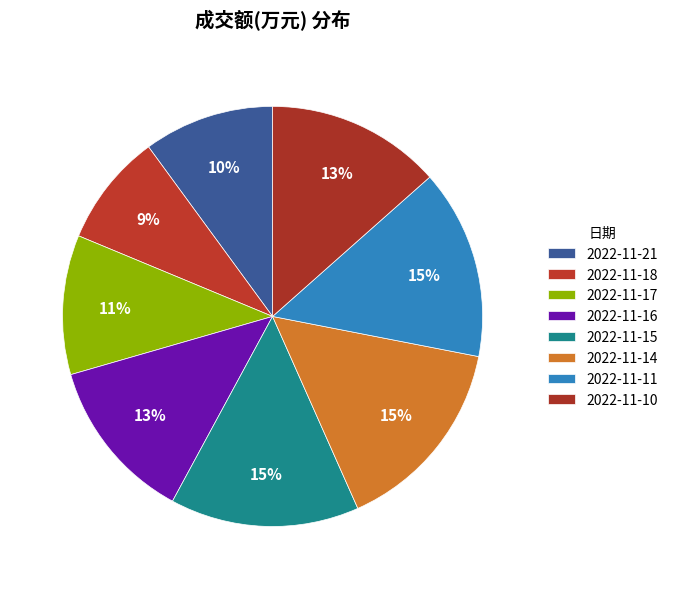

Count the number of slices in the pie.

8